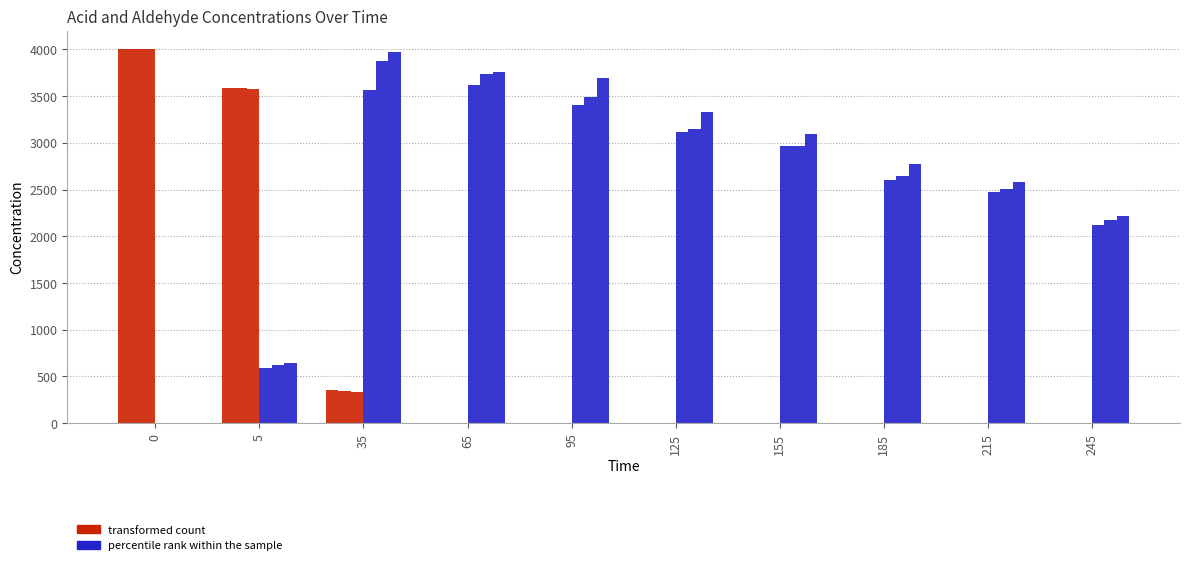

Count the number of categories in the chart.

10